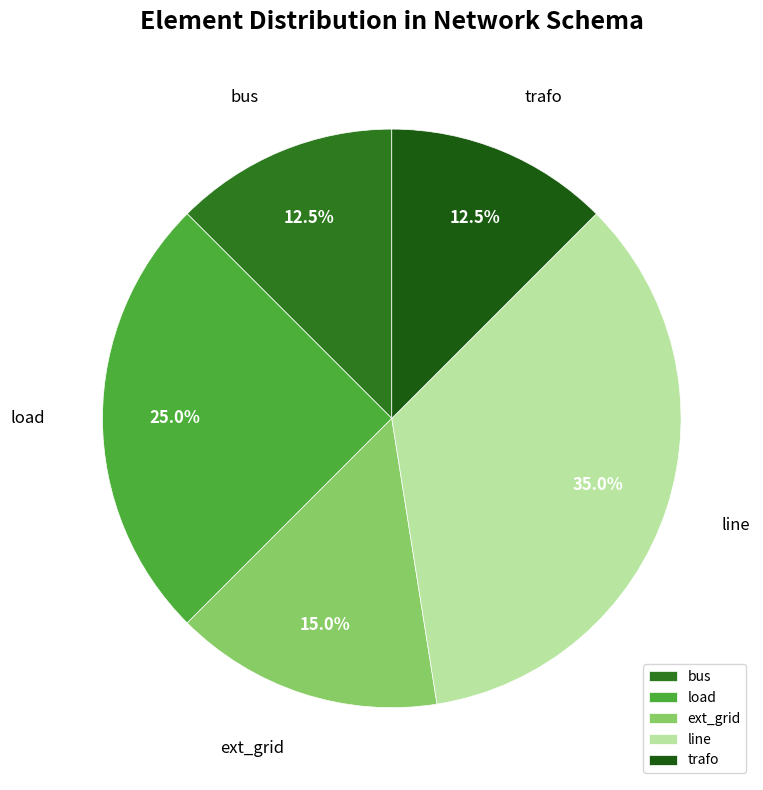

Which category has the biggest portion of the pie?

line